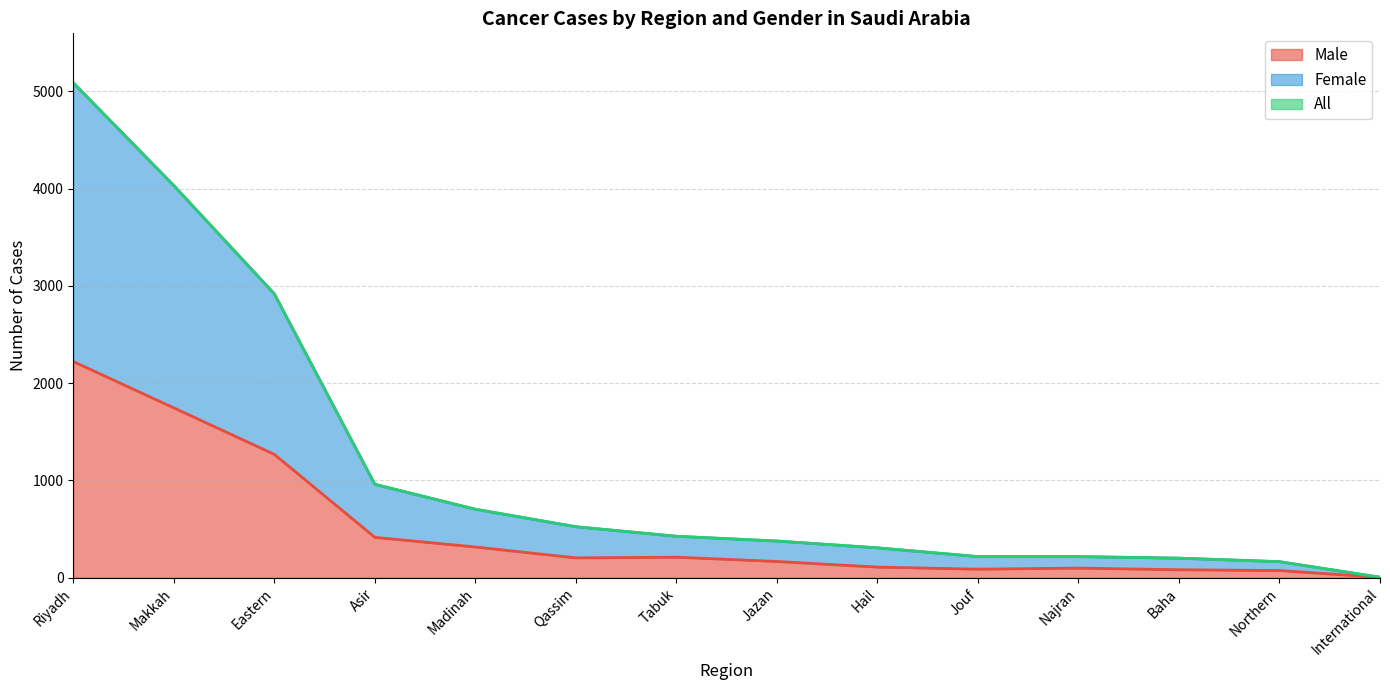

True or false: All has a value of 1288 at Asir.

False